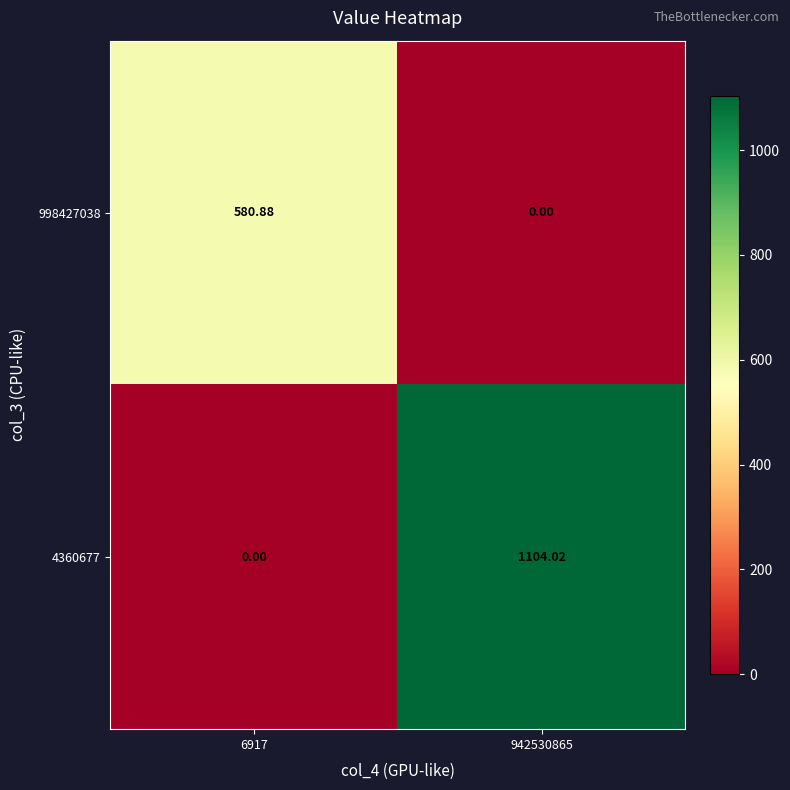

Rank the series by their maximum value, from lowest to highest.

998427038, 4360677